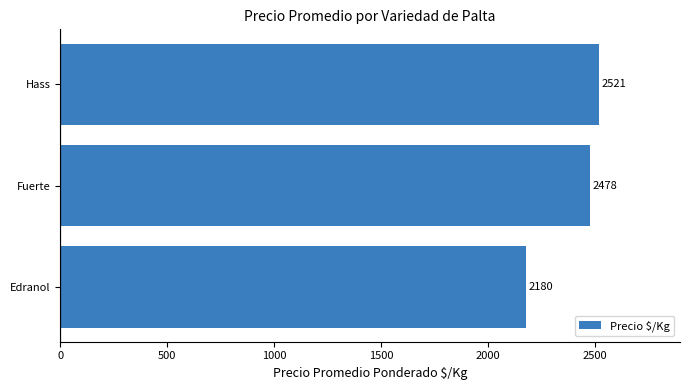

Rank the categories by value from lowest to highest.

Edranol, Fuerte, Hass